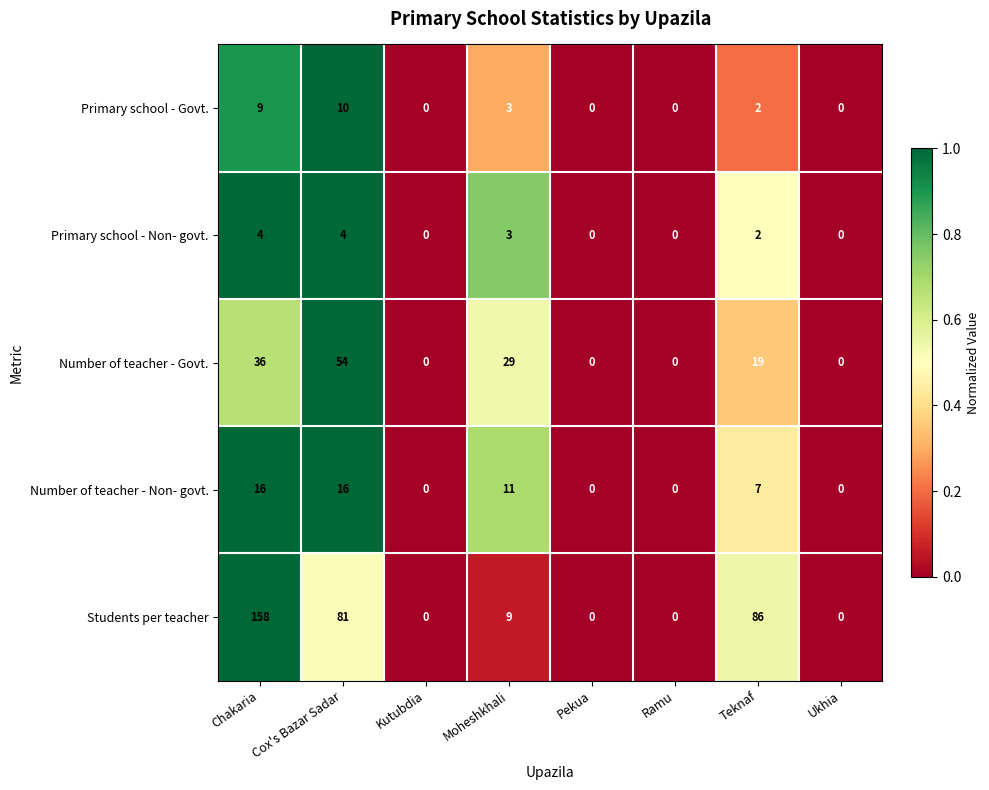

True or false: Primary school - Govt. has a value of 16 at Cox's Bazar Sadar.

False